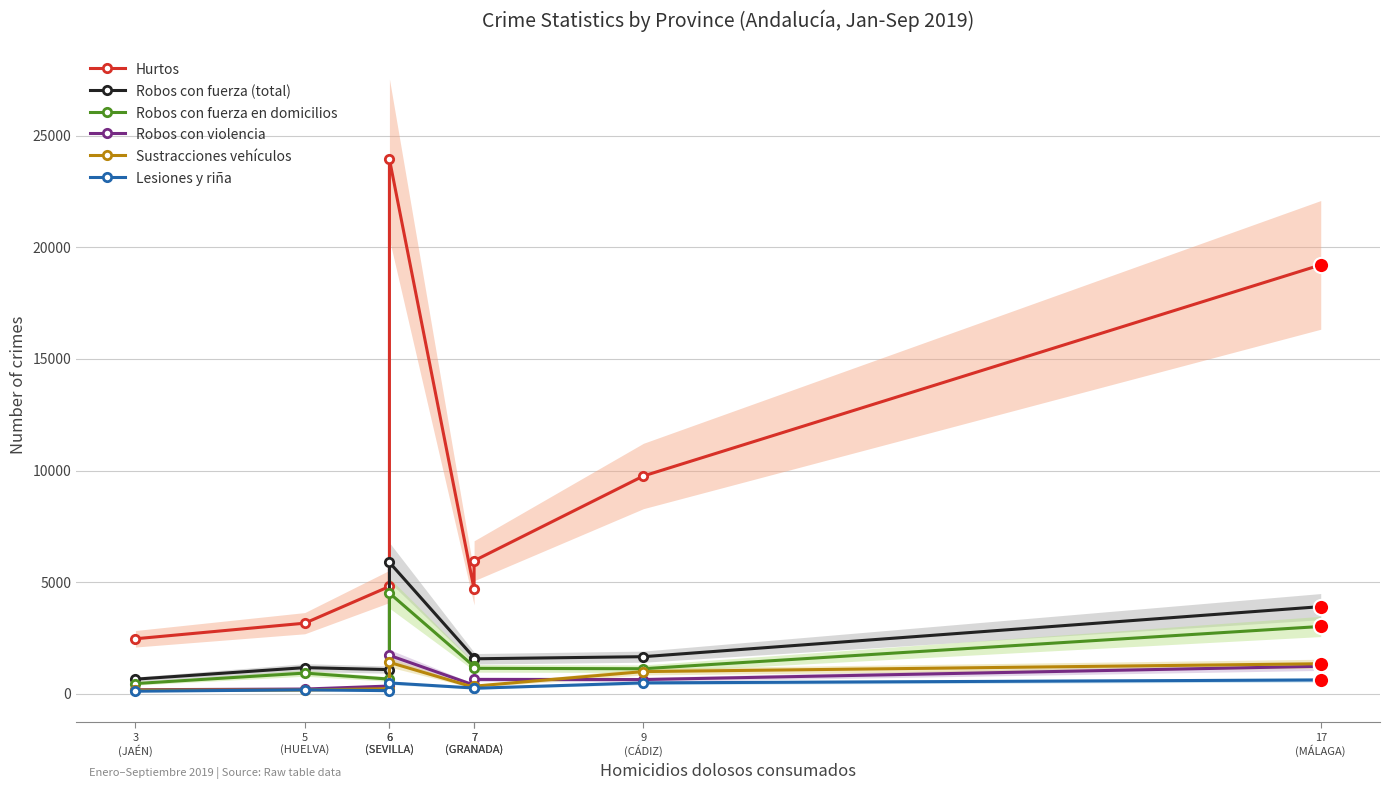

Which category has the lowest value in the Sustracciones vehículos series?

3
(JAÉN)